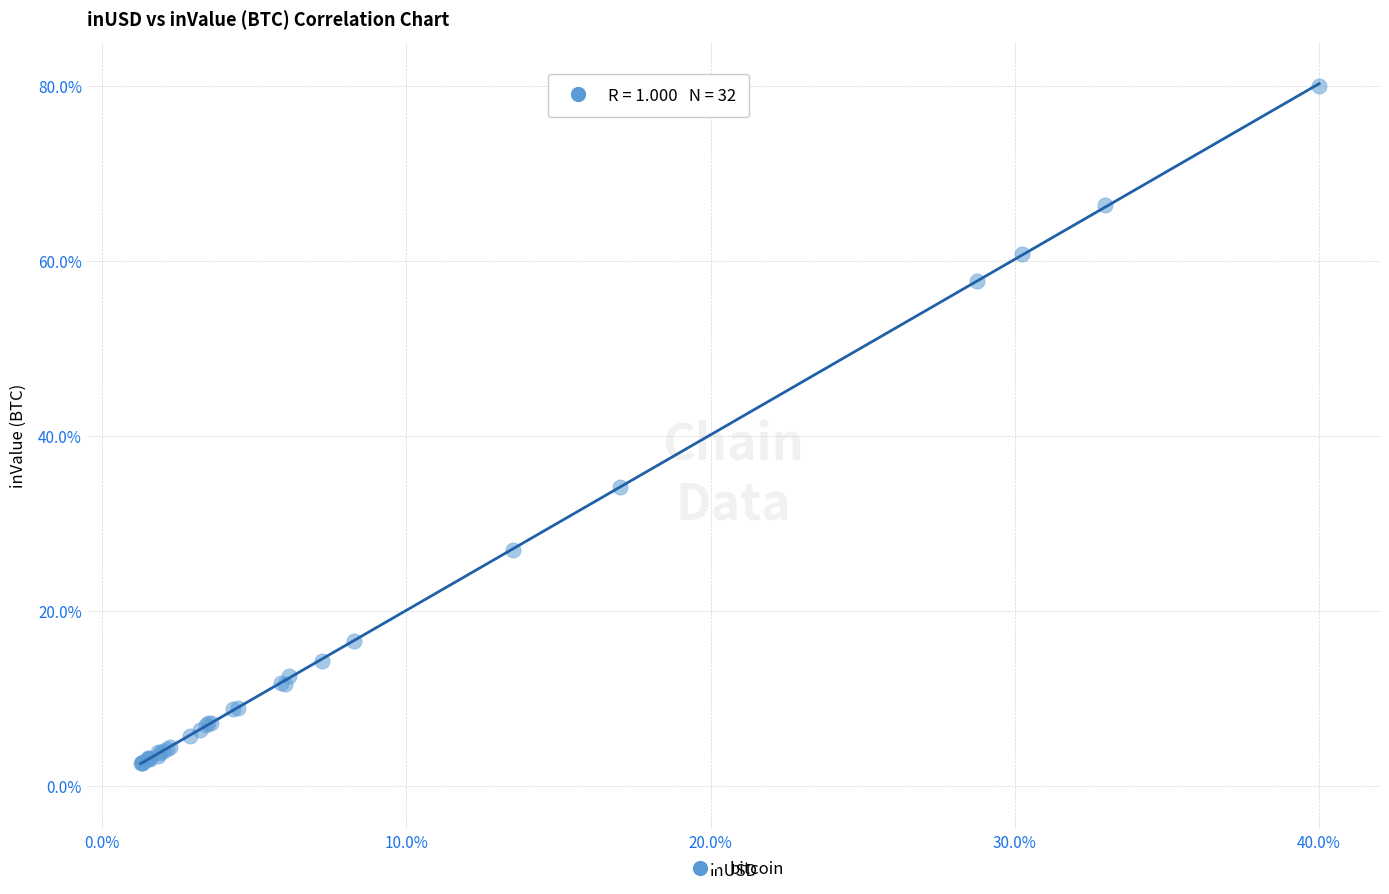

What Y value in the scatter plot is closest to 41?

34.1